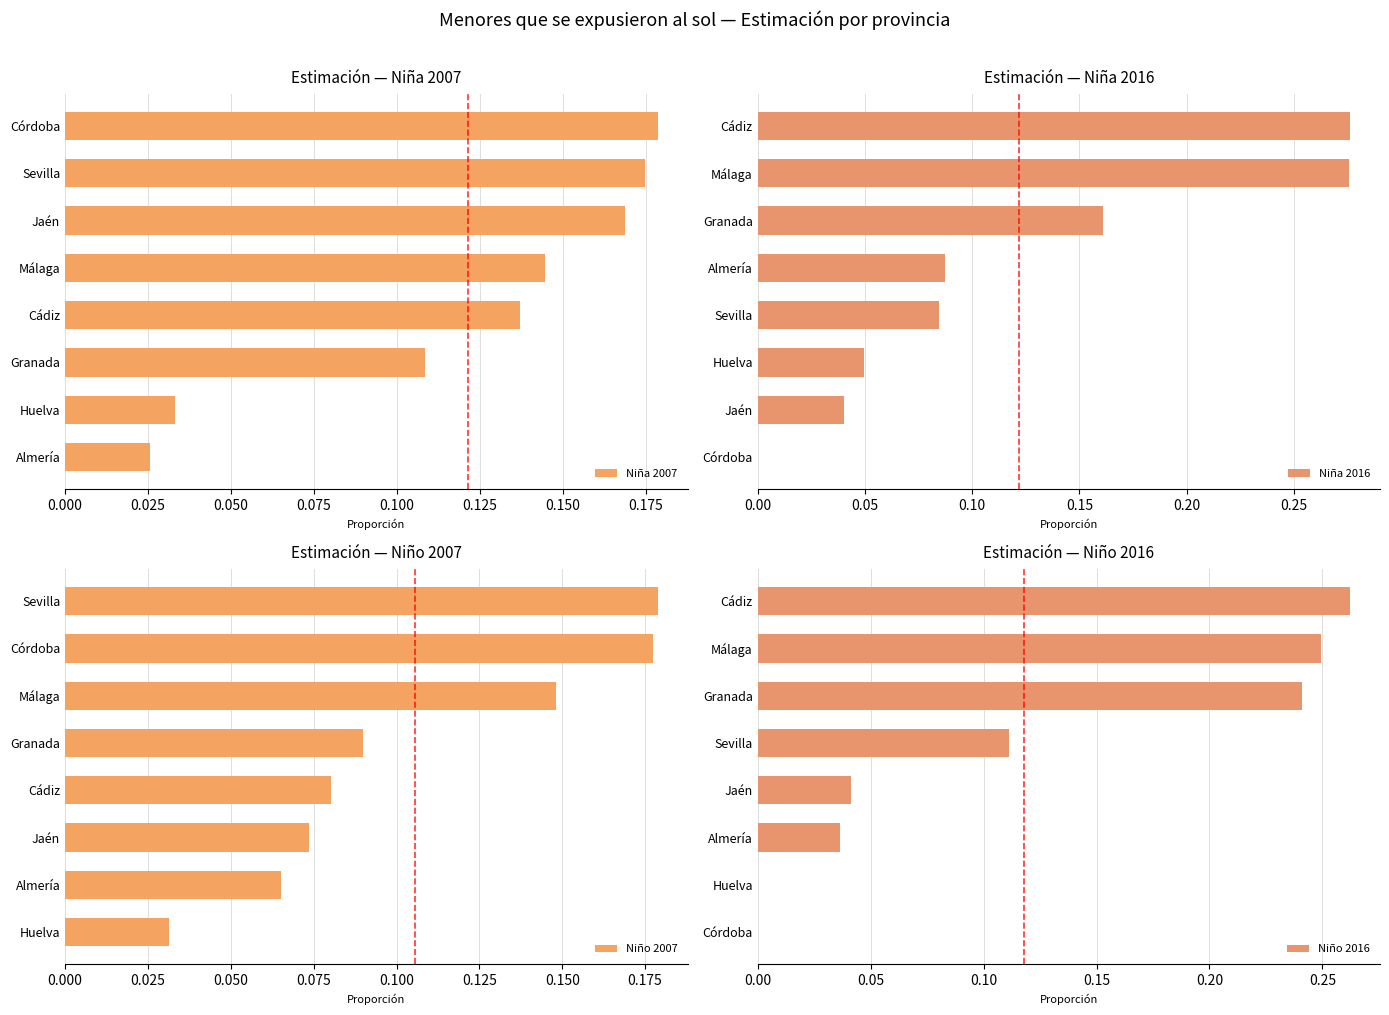

The Niño 2016 series shows -0.1 at Huelva. True or false?

False